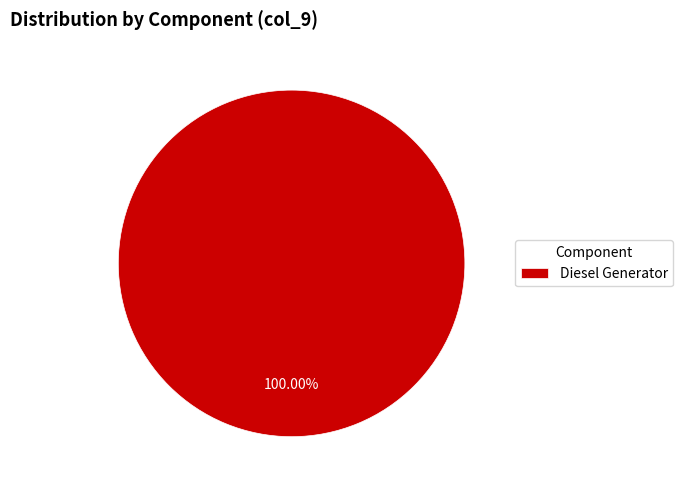

Is there any slice that represents more than half of the pie?

Yes